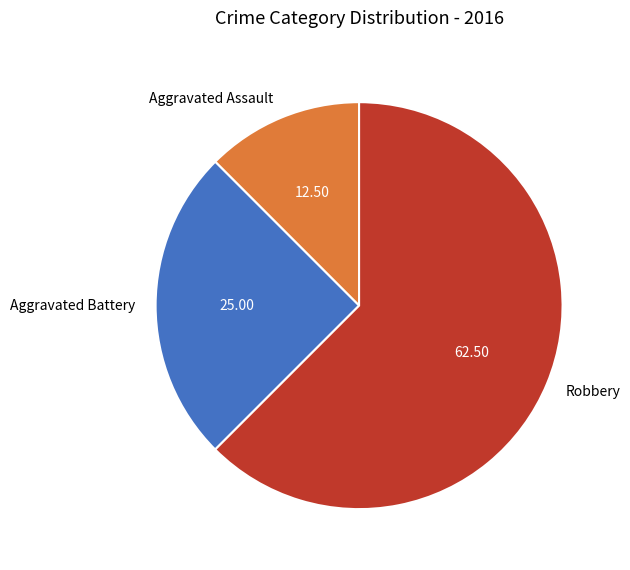

Which slice is the smallest?

Aggravated Assault